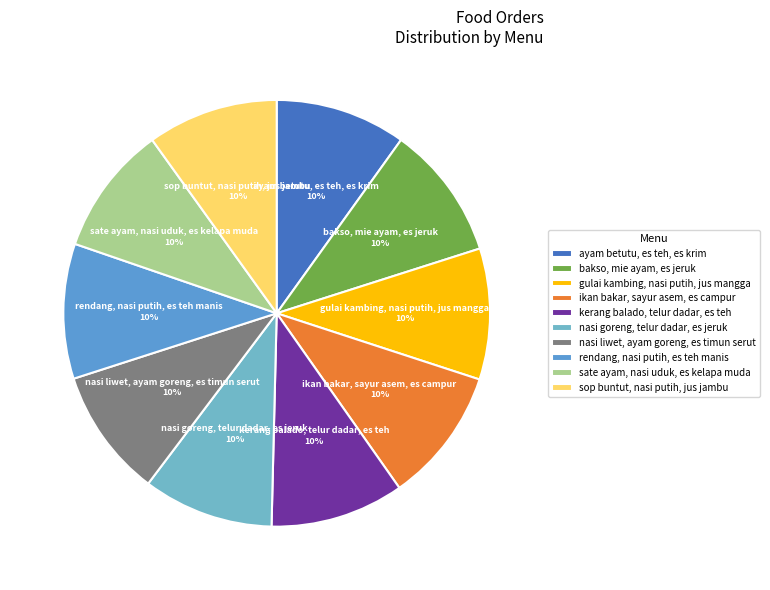

Is there any slice that represents more than half of the pie?

No